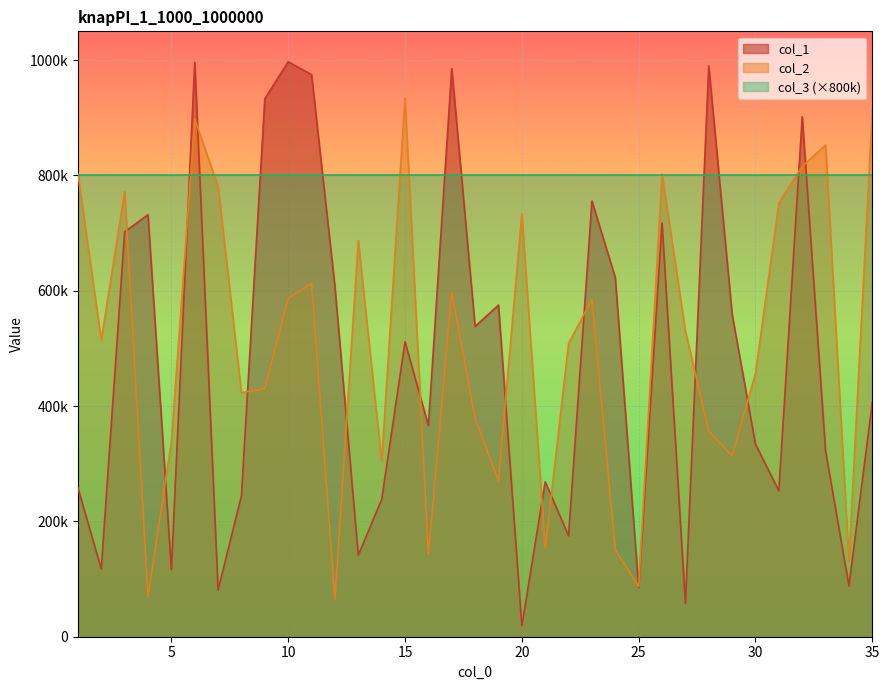

Between which two adjacent categories do col_1 and col_2 first intersect?

3 and 4